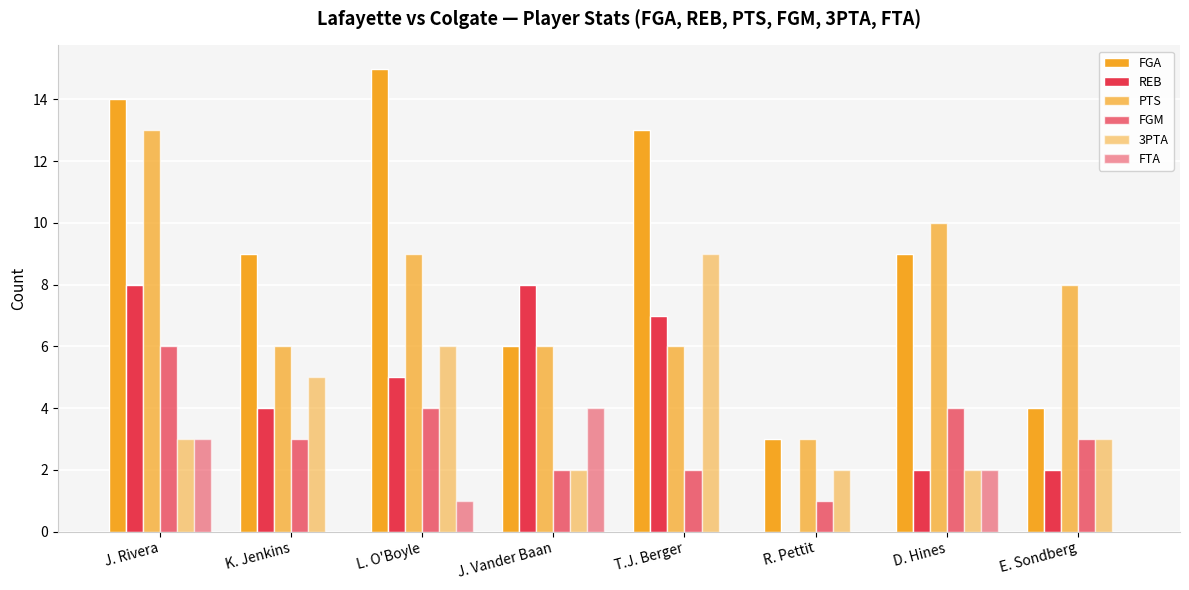

What is the difference between the second highest and minimum values in the 3PTA series?

4